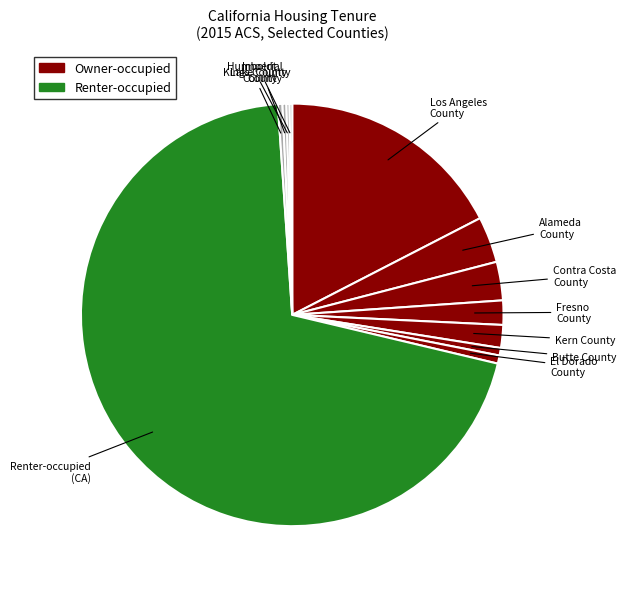

Which slice is the smallest?

Lake County